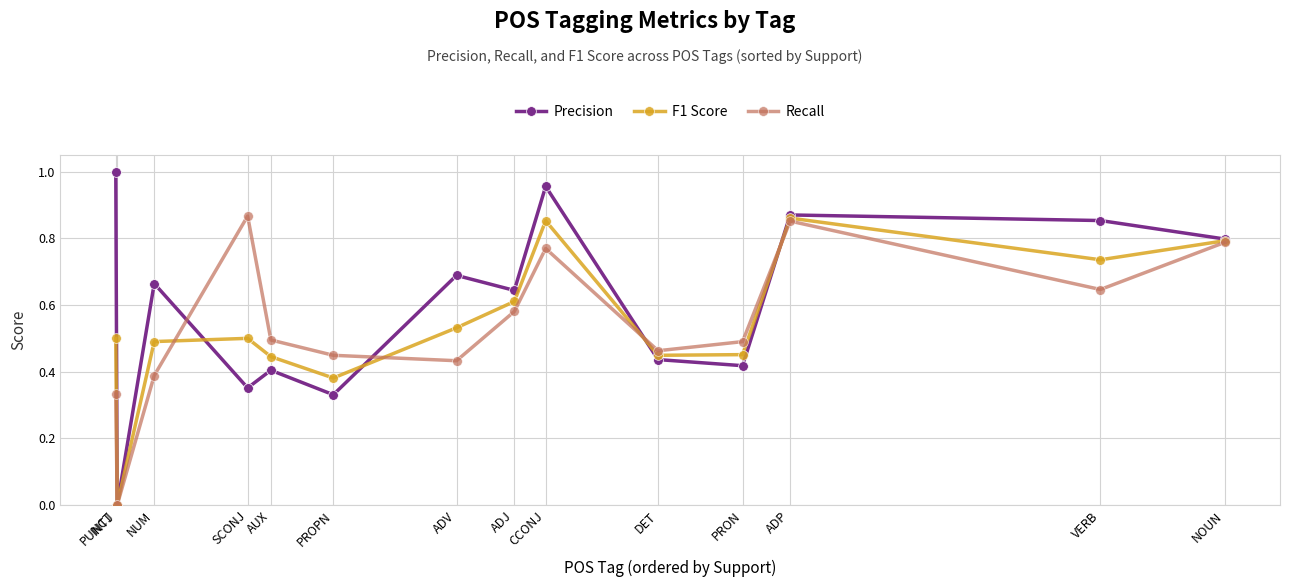

Where is Recall nearest to the value 0?

INTJ